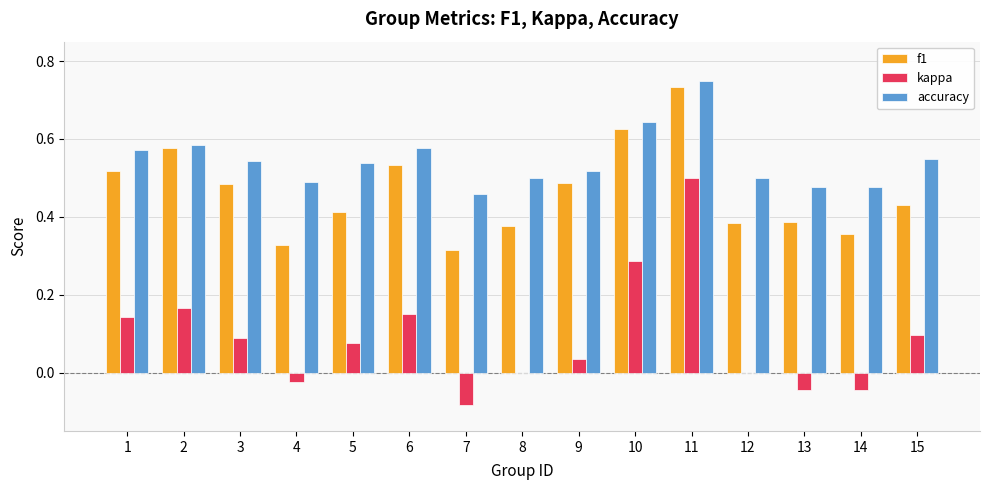

What is the total value across all series at 9?

1.0